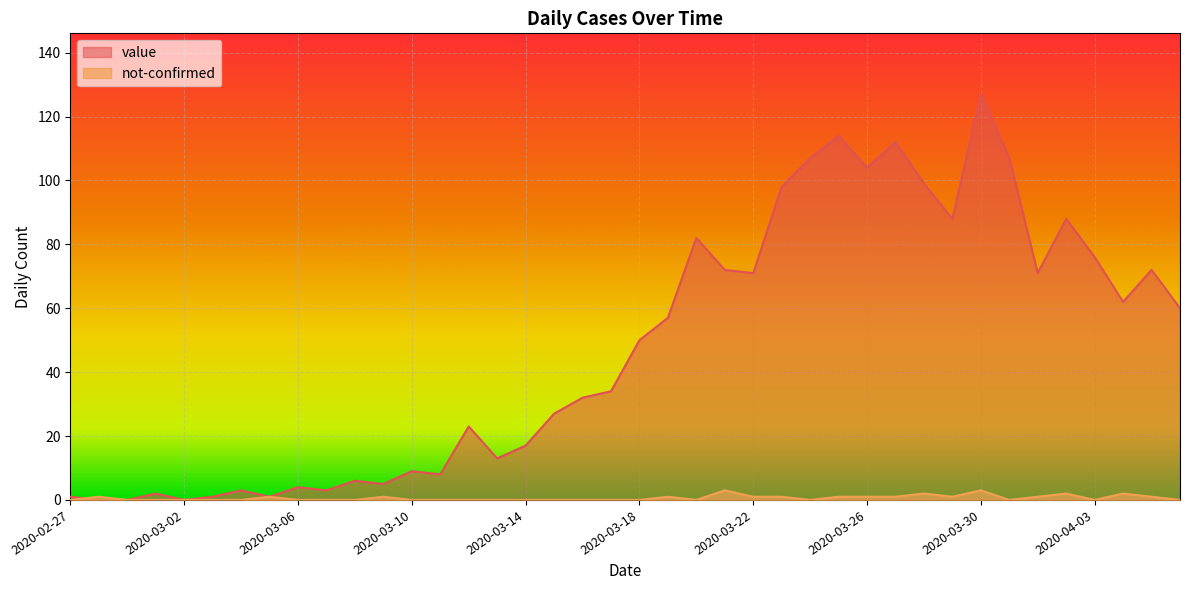

What are all the series names shown in the legend?

value, not-confirmed